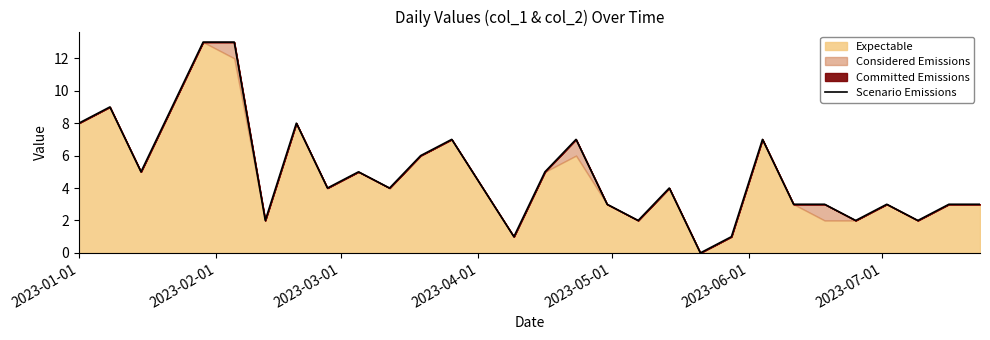

The value at 14 is 0. True or false?

False